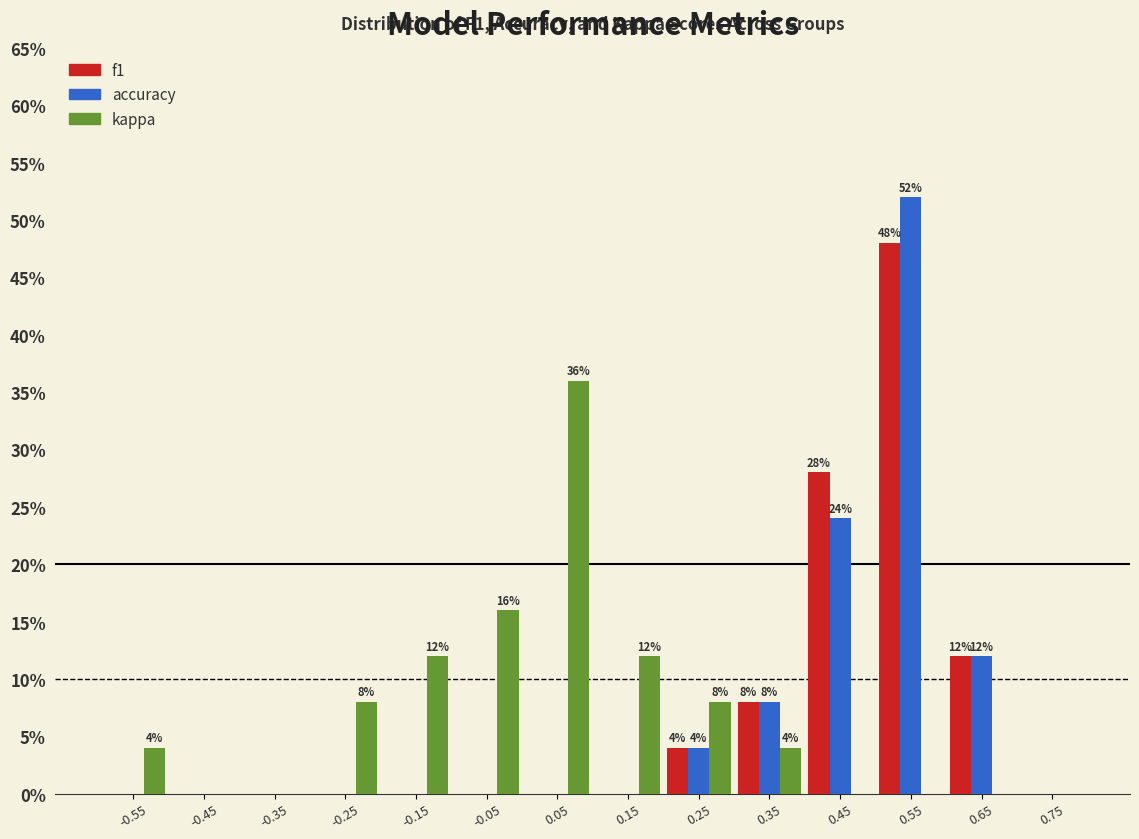

In the accuracy series, which range on the x-axis has the tallest bar?

0.5 to 0.6